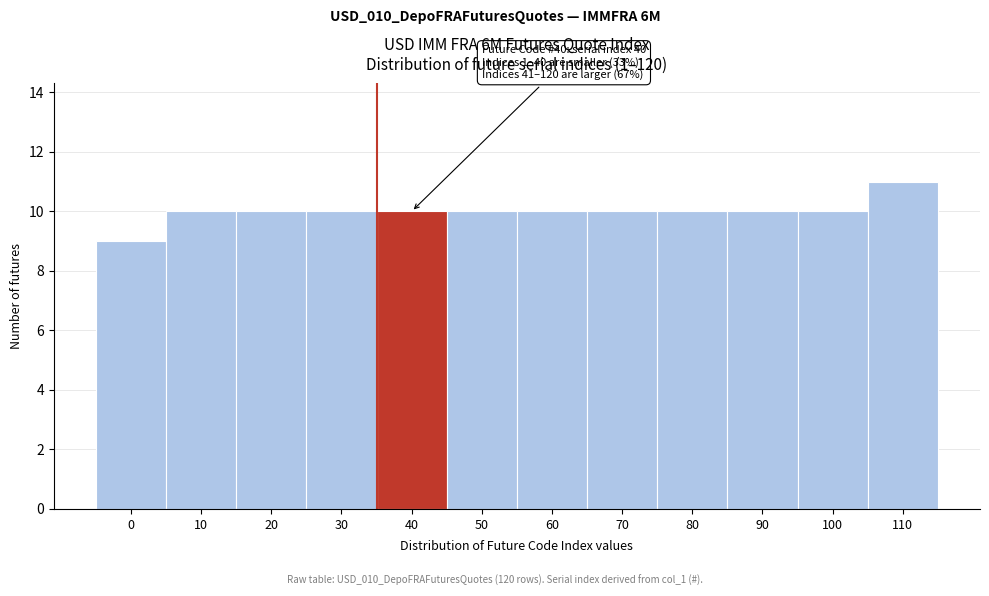

Reading right to left, transcribe all the data shown in this chart.

110=11	100=10	90=10	80=10	70=10	60=10	50=10	40=10	30=10	20=10	10=10	0=9